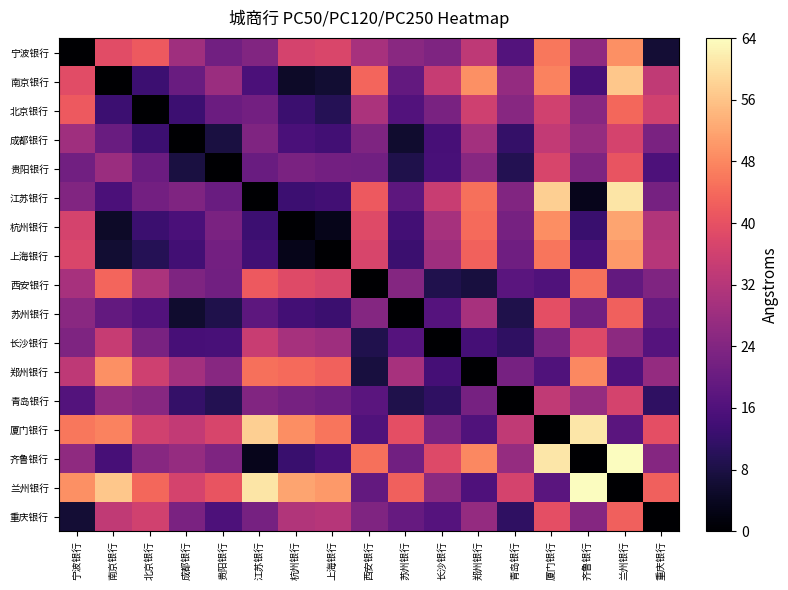

What is the greatest value displayed?

64.0